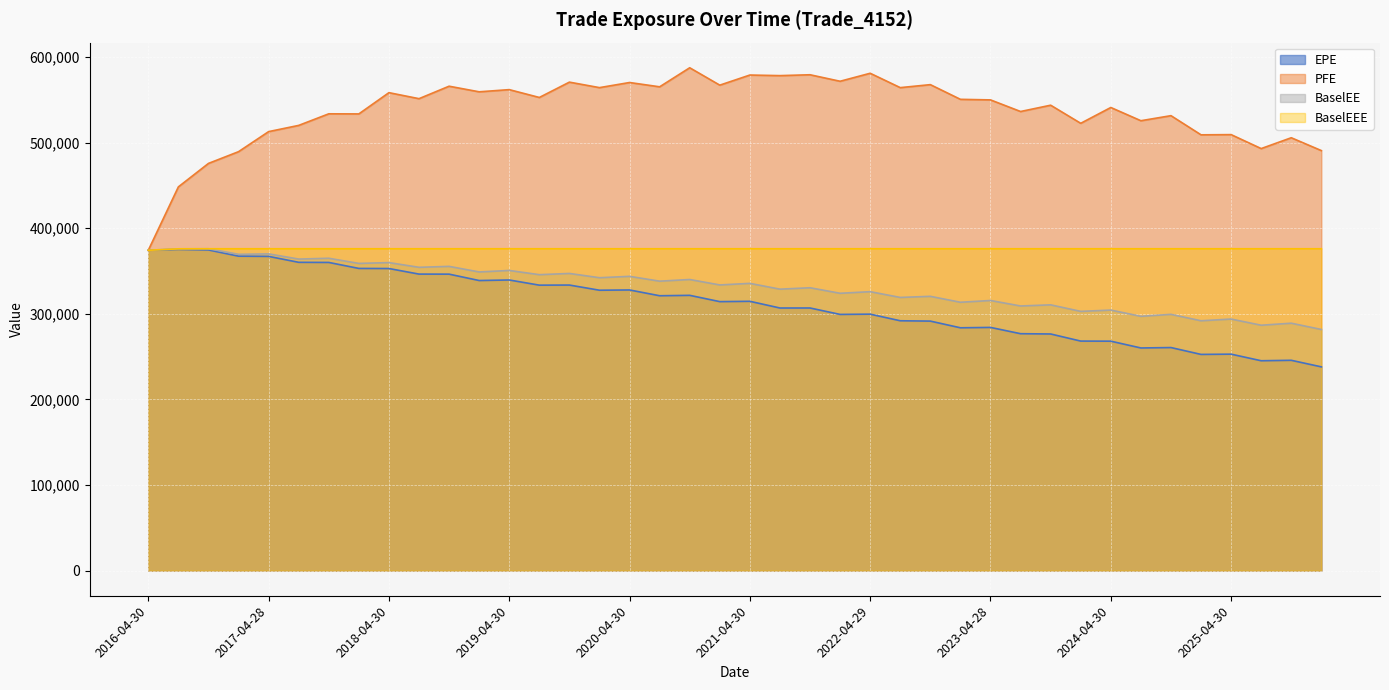

How many interior local peaks does the BaselEE series have?

19